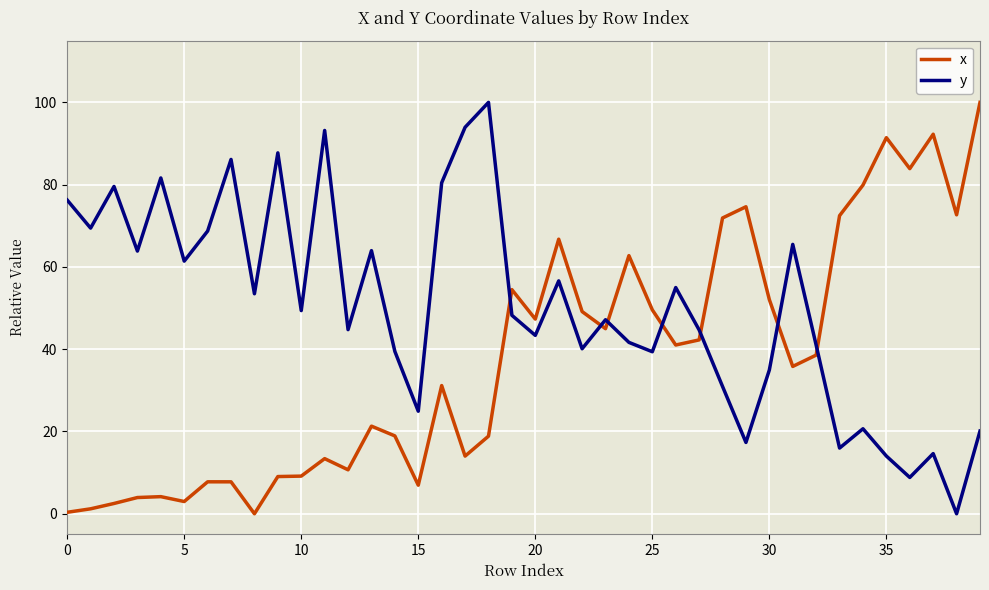

Rank the series by their average value, from lowest to highest.

x, y